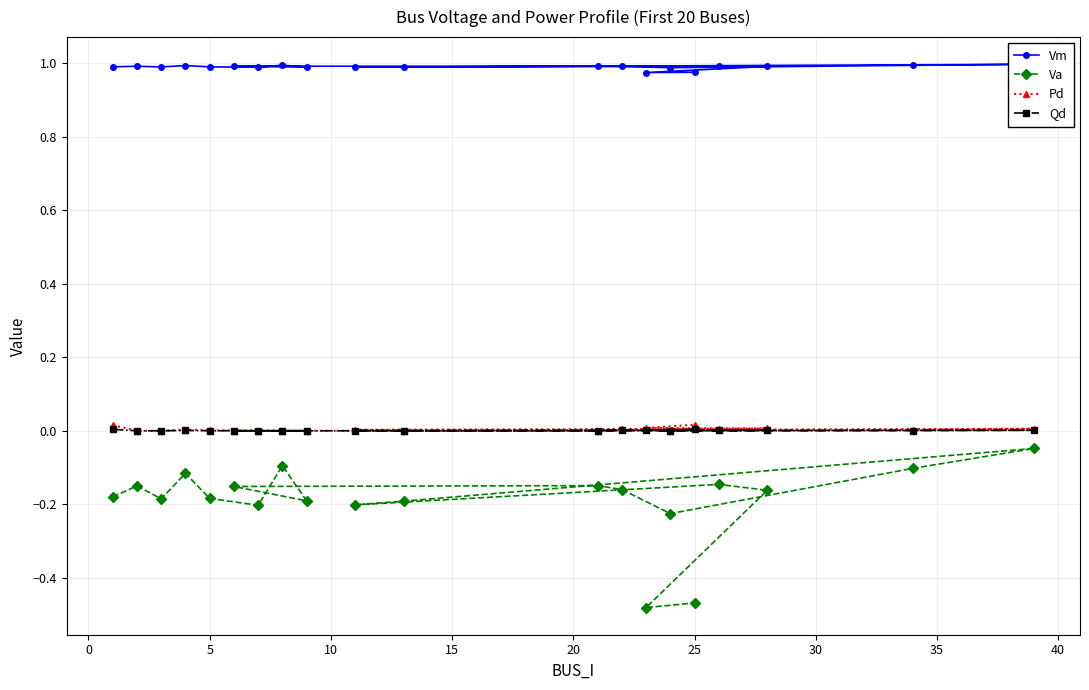

The Pd series shows 0.0 at 5. True or false?

True